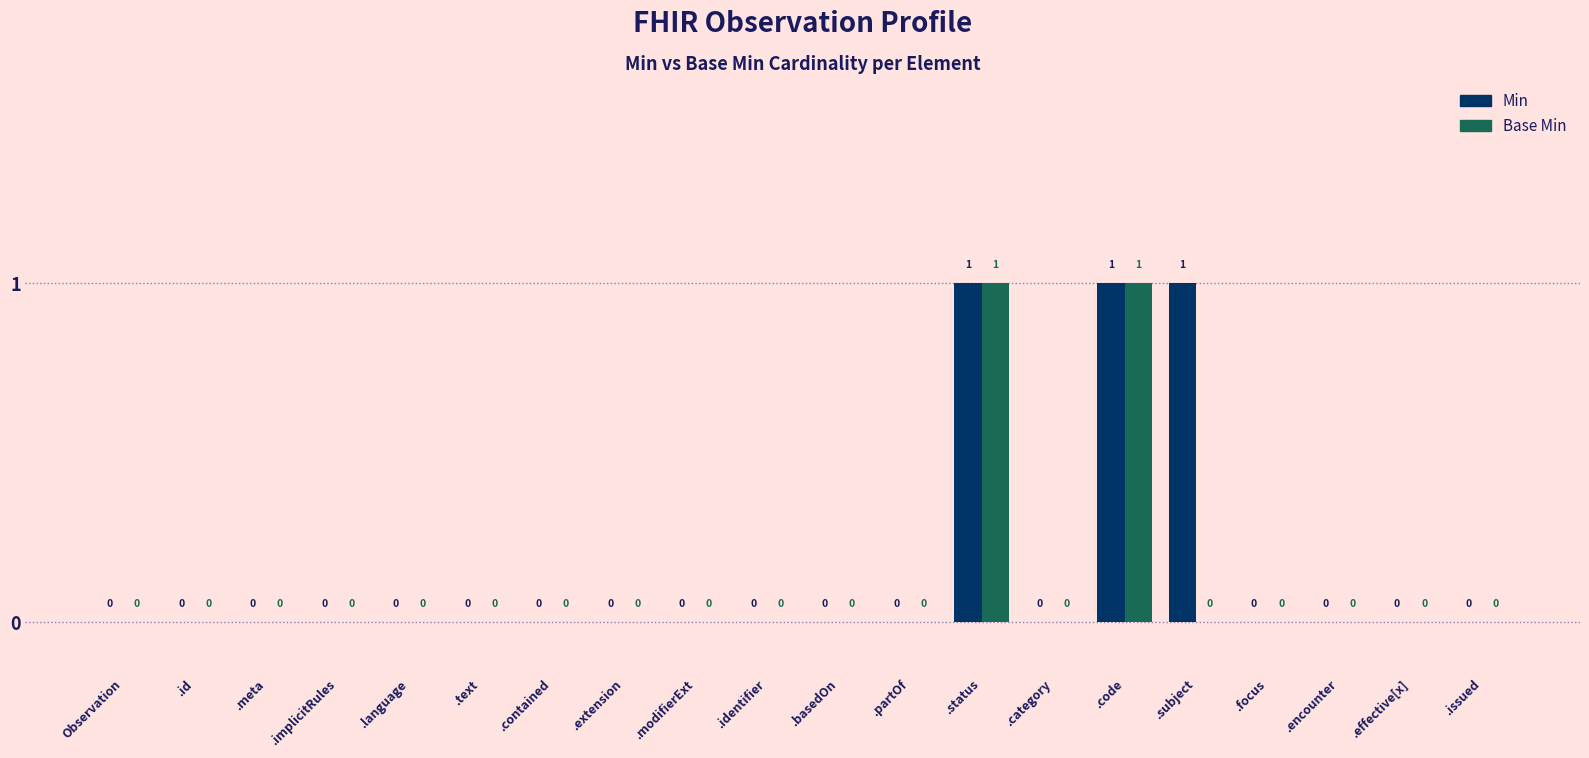

What is the maximum value for Min?

1